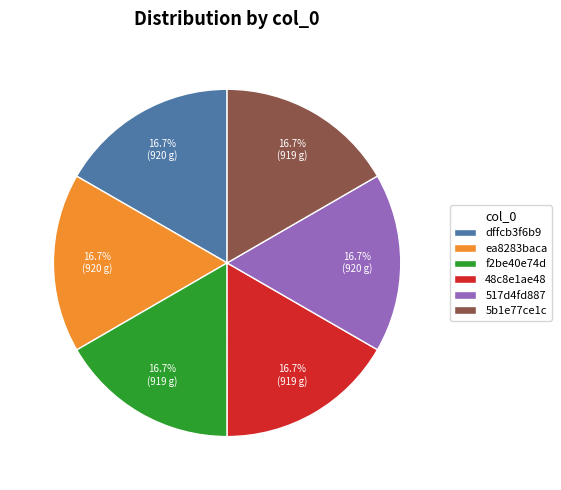

Does any single category account for the majority?

No